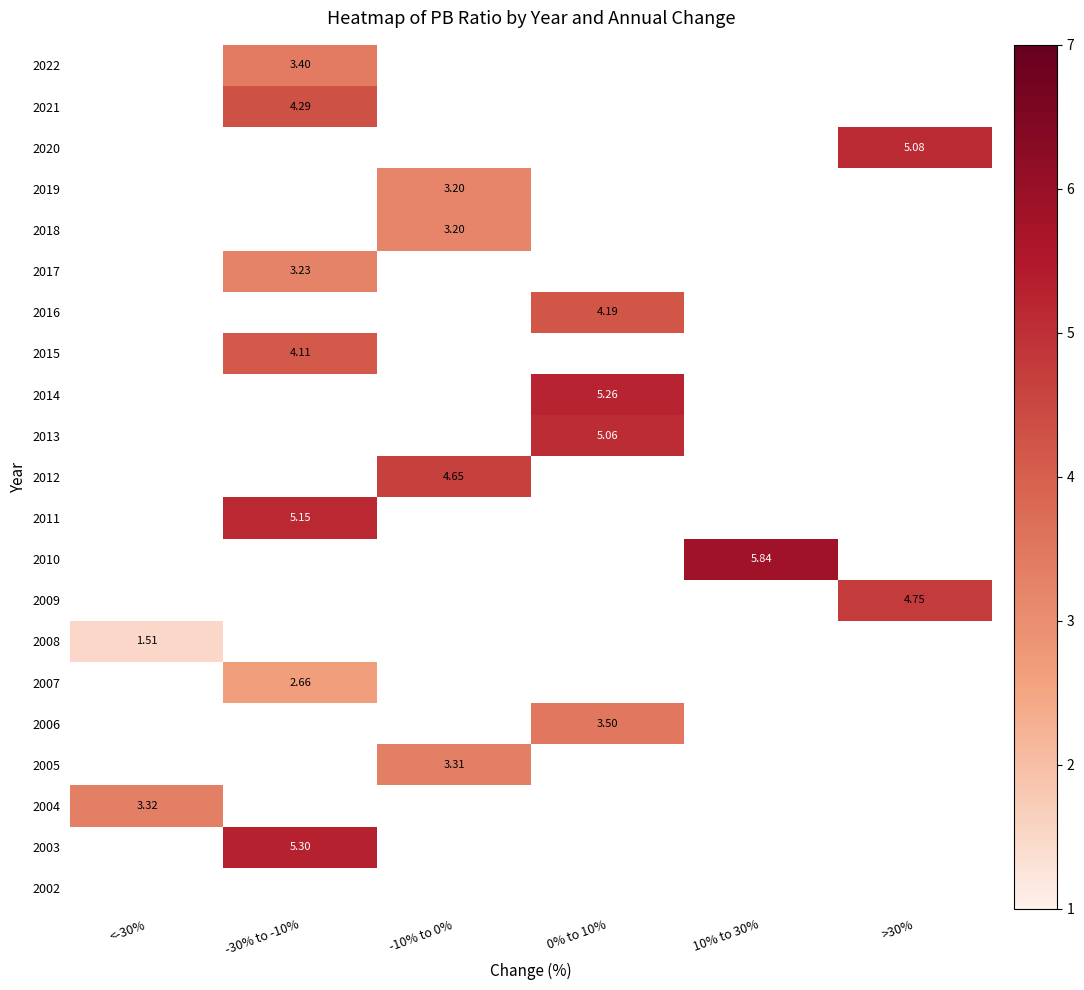

How many distinct data groups are displayed?

21